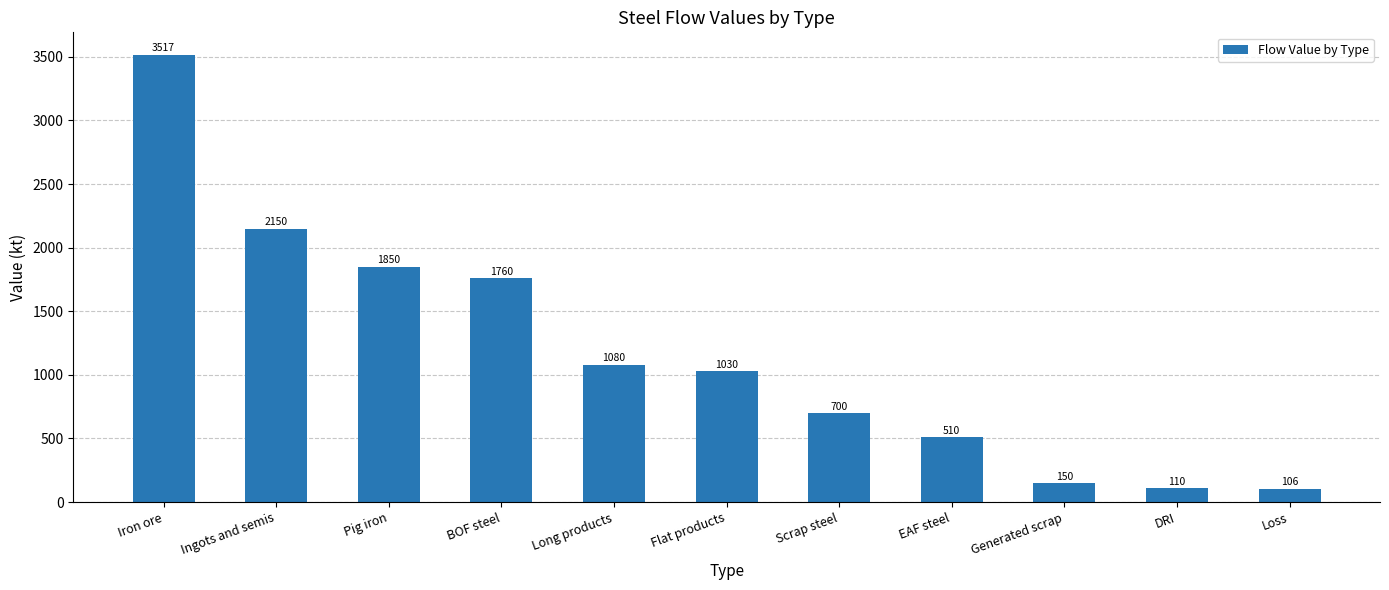

Rank the categories by value from lowest to highest.

Loss, DRI, Generated scrap, EAF steel, Scrap steel, Flat products, Long products, BOF steel, Pig iron, Ingots and semis, Iron ore